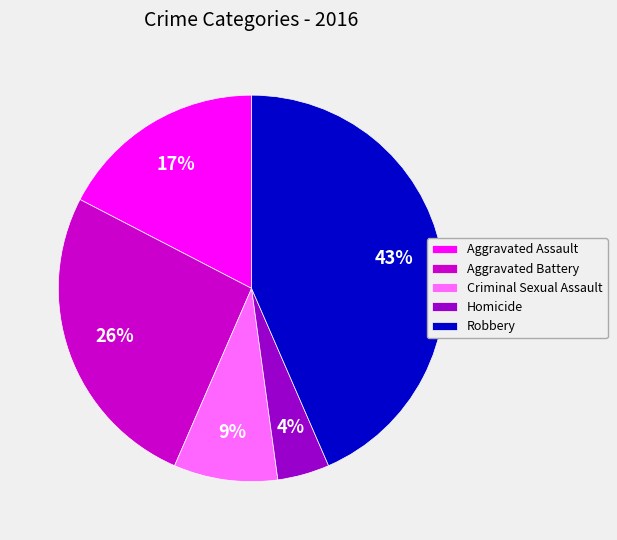

To the nearest percent, what is the combined percentage of Homicide and Aggravated Battery?

30%